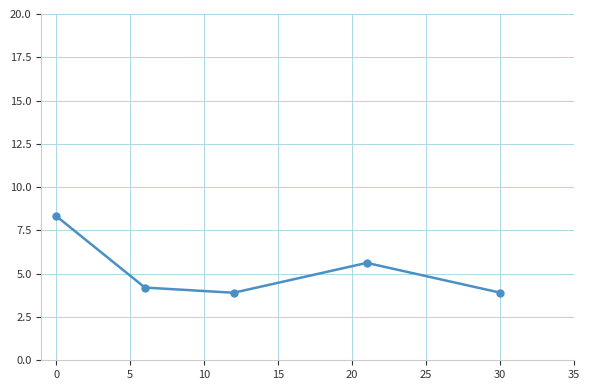

What is the maximum value shown in the chart?

8.3